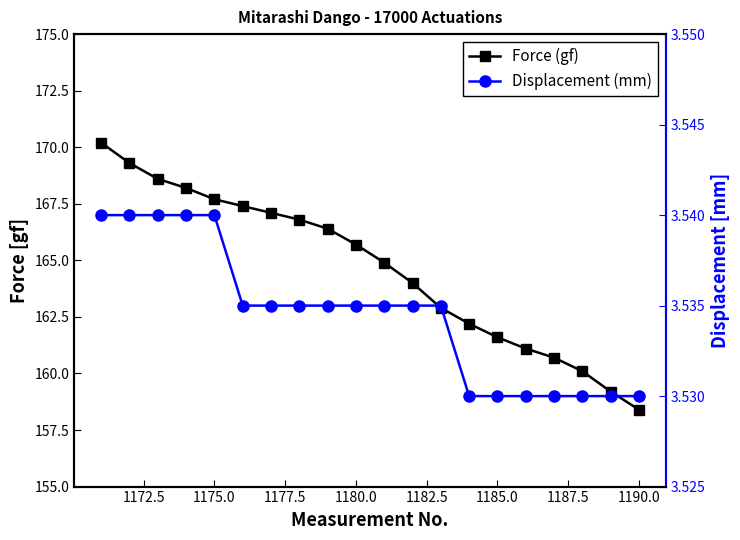

How many categories are shown in the chart?

20